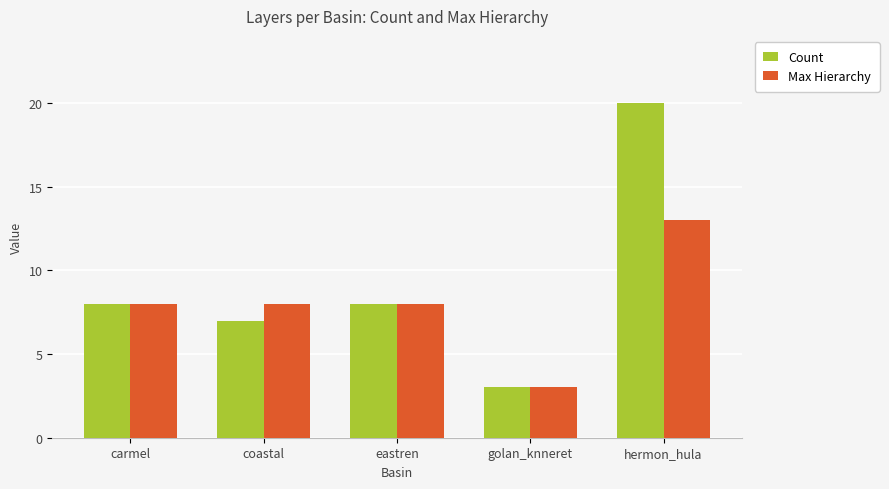

How many bars are there in each group?

2